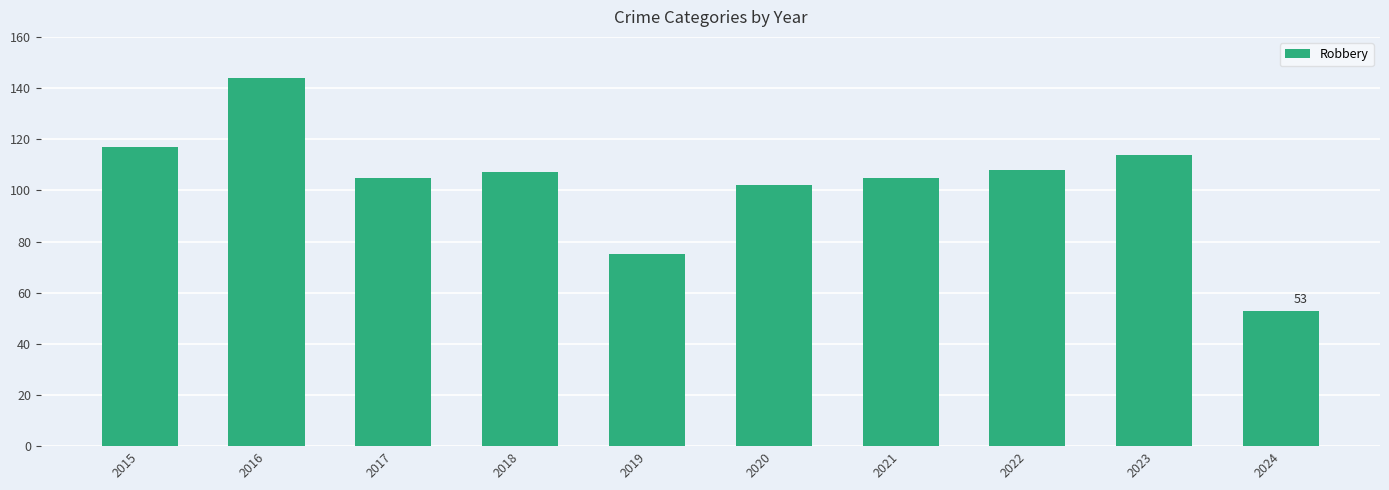

Count the number of data series in this chart.

1